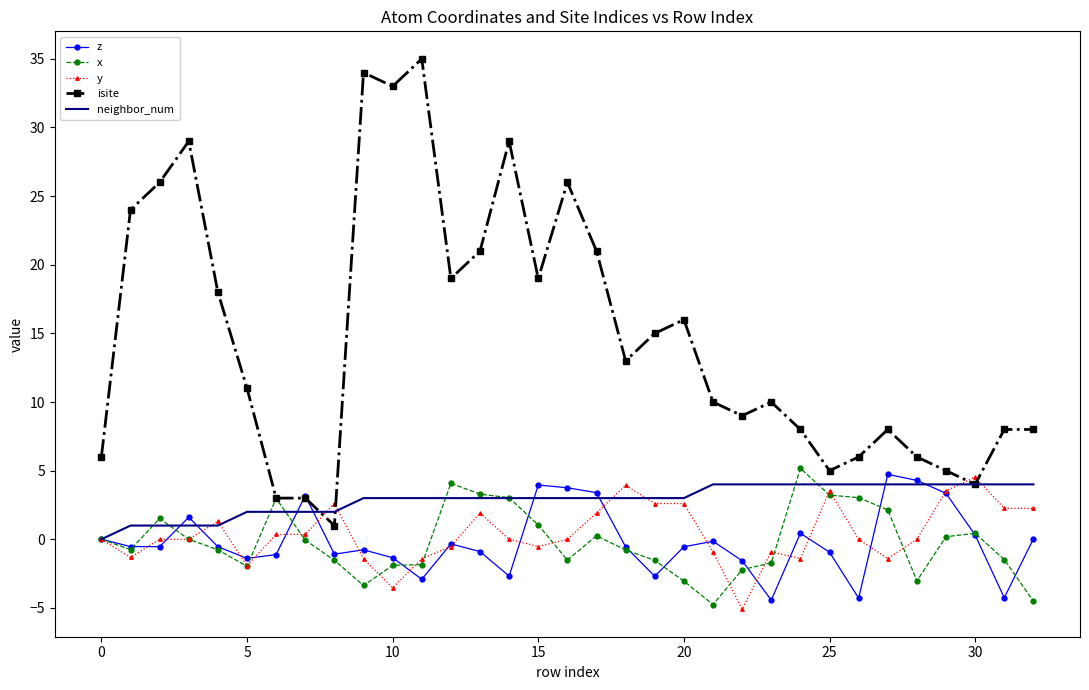

Which series has the largest total across all categories?

isite